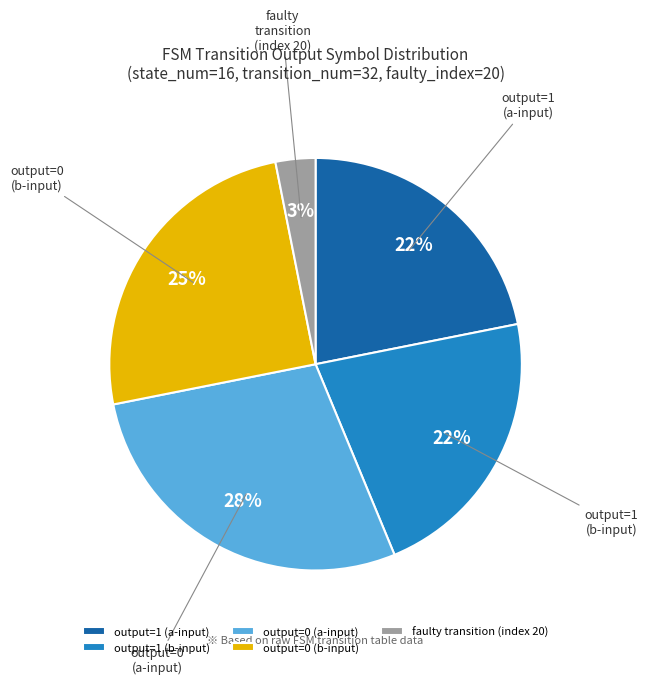

Is the sum of output=0 (b-input) and output=1 (b-input) greater than half?

No